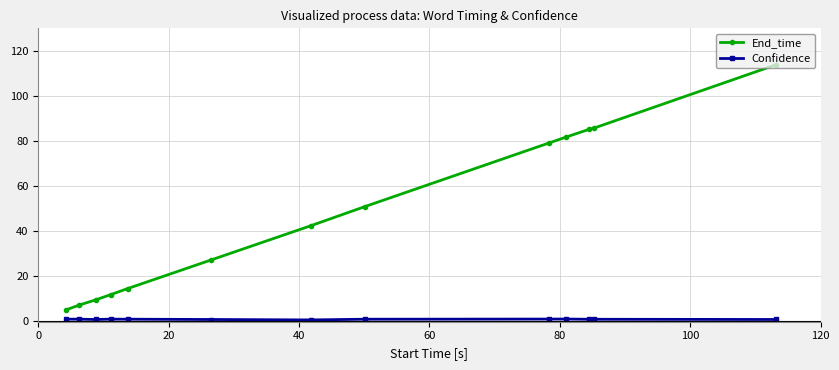

What is the sum of all End_time values?

614.1